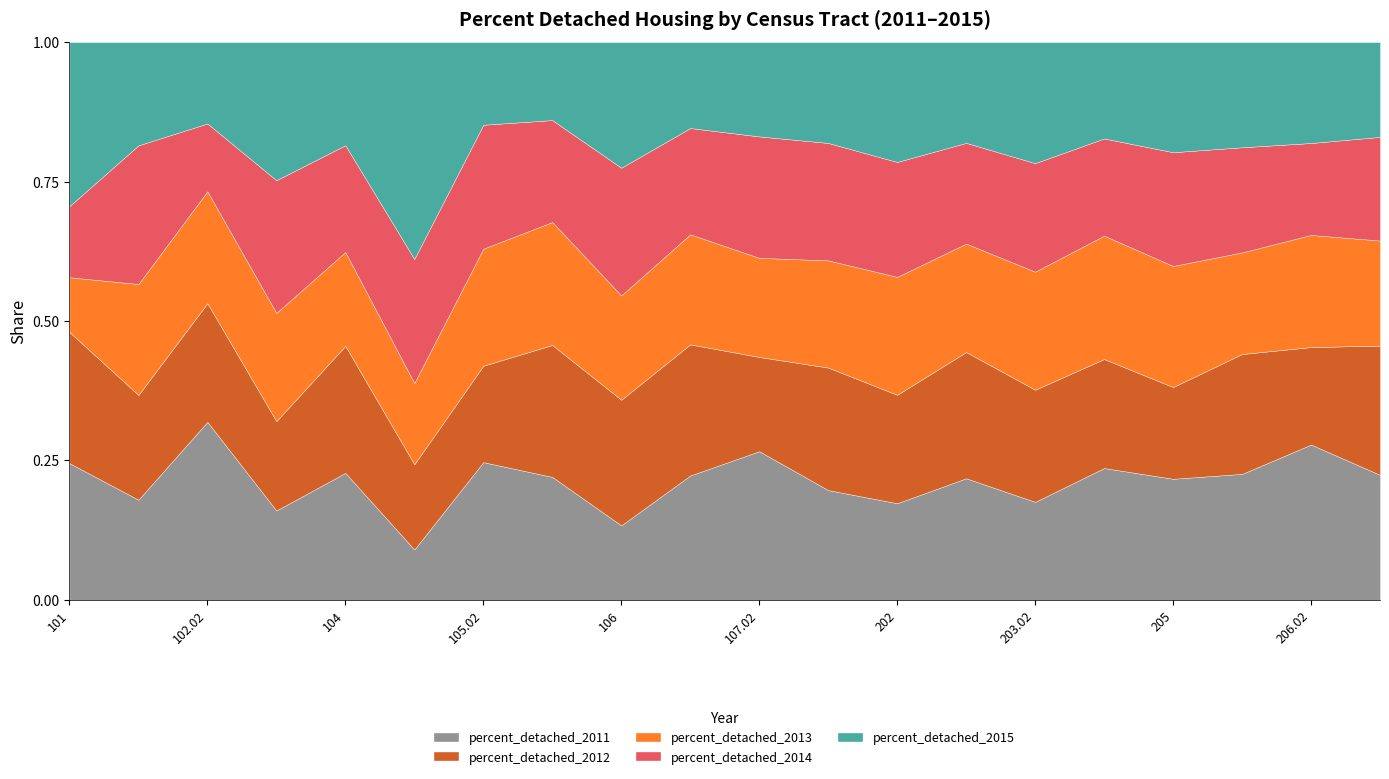

What position from the right is 105.01?

15